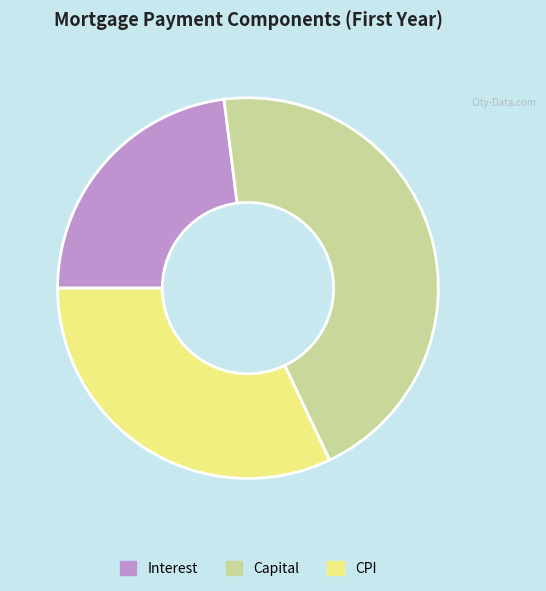

Do CPI and Interest together represent more than half of the pie?

Yes